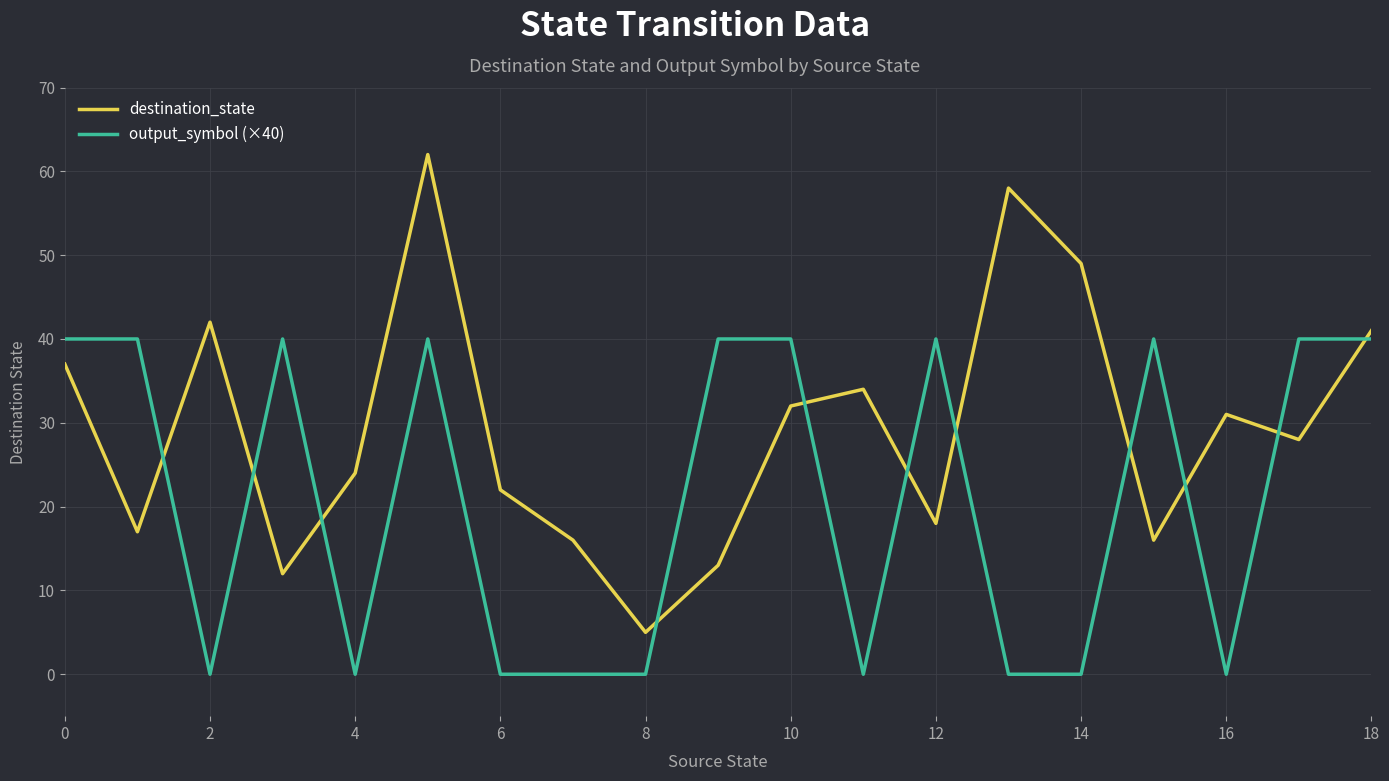

Which series has the widest spread of values?

destination_state